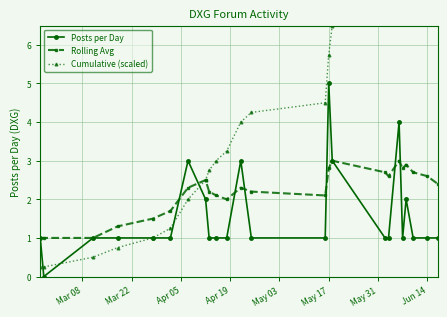

At which label does Posts per Day reach its peak?

May 17